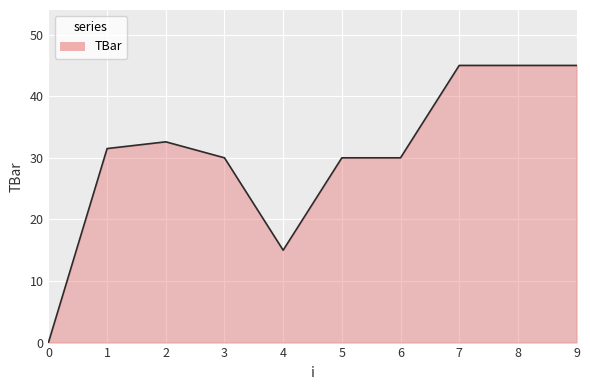

What is the difference between the maximum and minimum values?

45.0